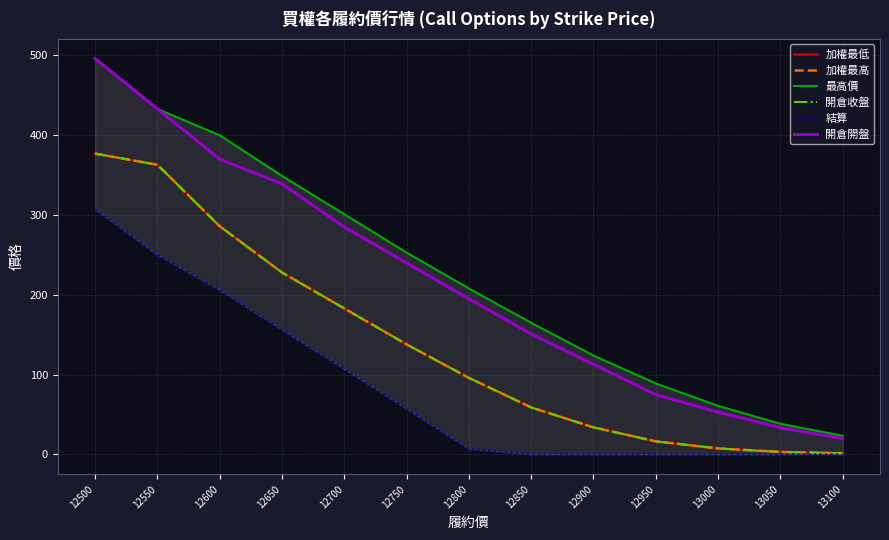

The value of 結算 at 12600 is 60.1. True or false?

False